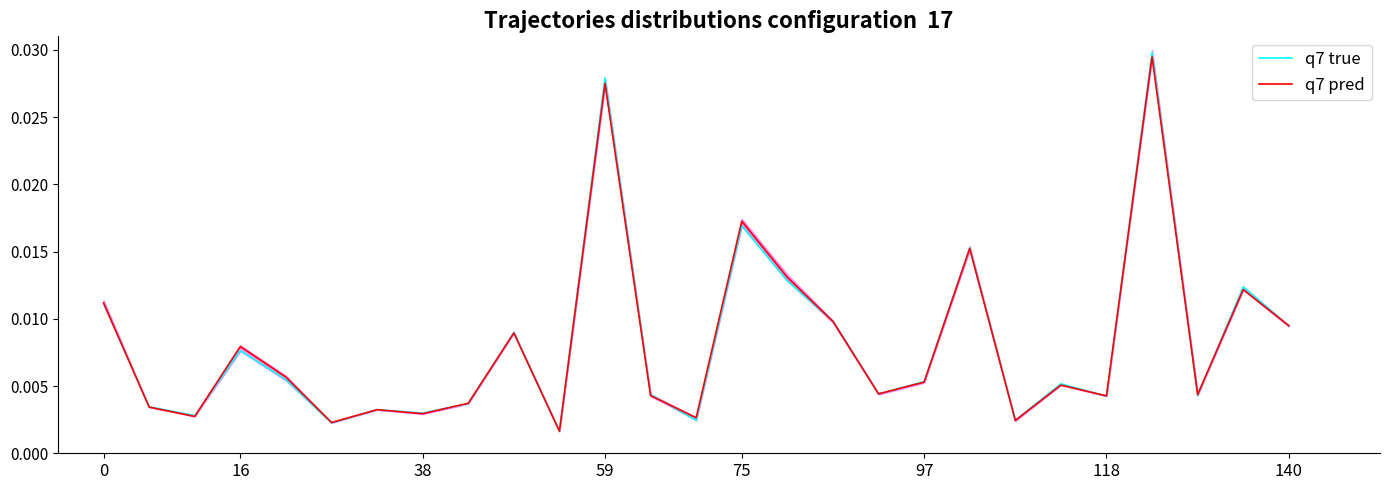

Is this an area chart (filled region under the line)?

No